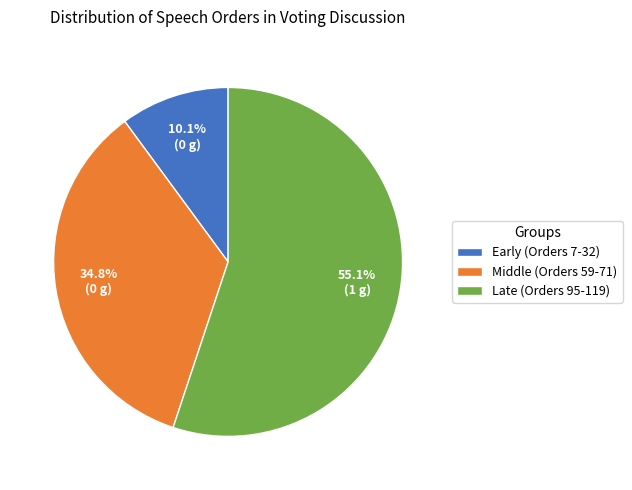

Is there a majority slice in this chart?

Yes